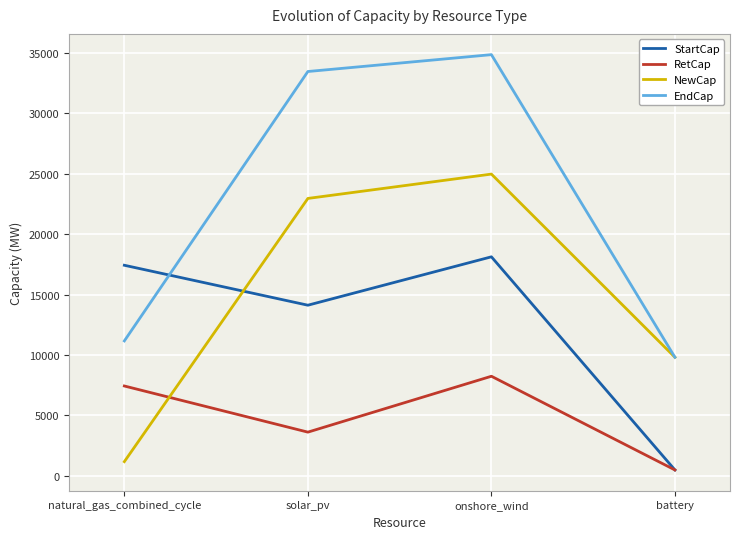

True or false: StartCap has more than 0 interior local peaks.

True